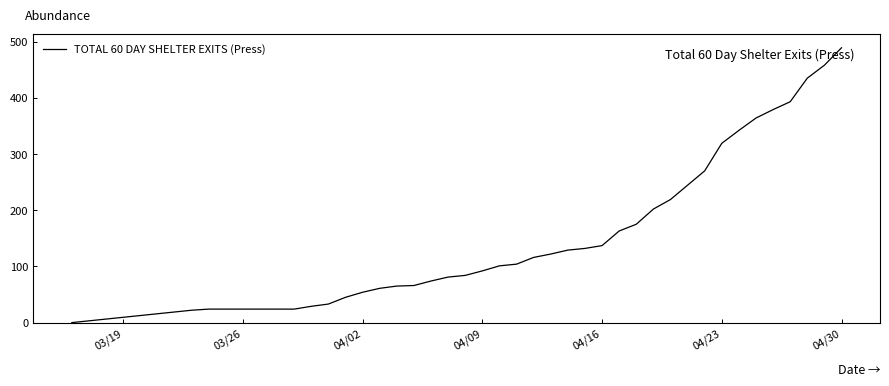

What is the difference between the maximum and minimum values?

489